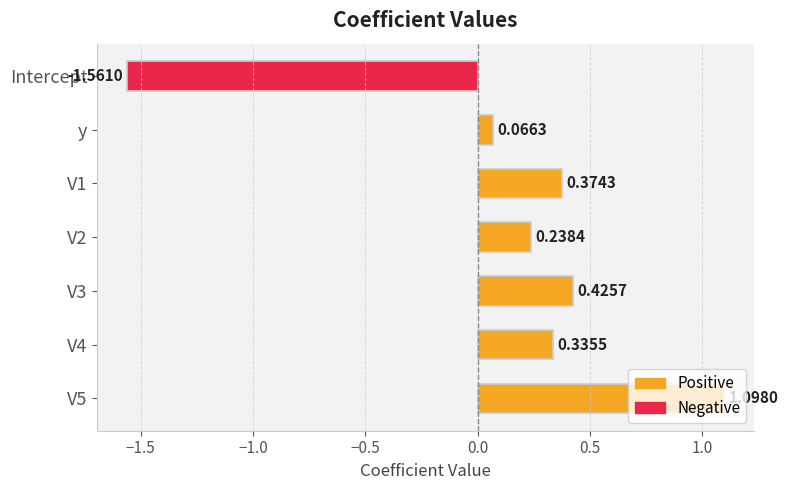

At which label is the value closest to 0?

y